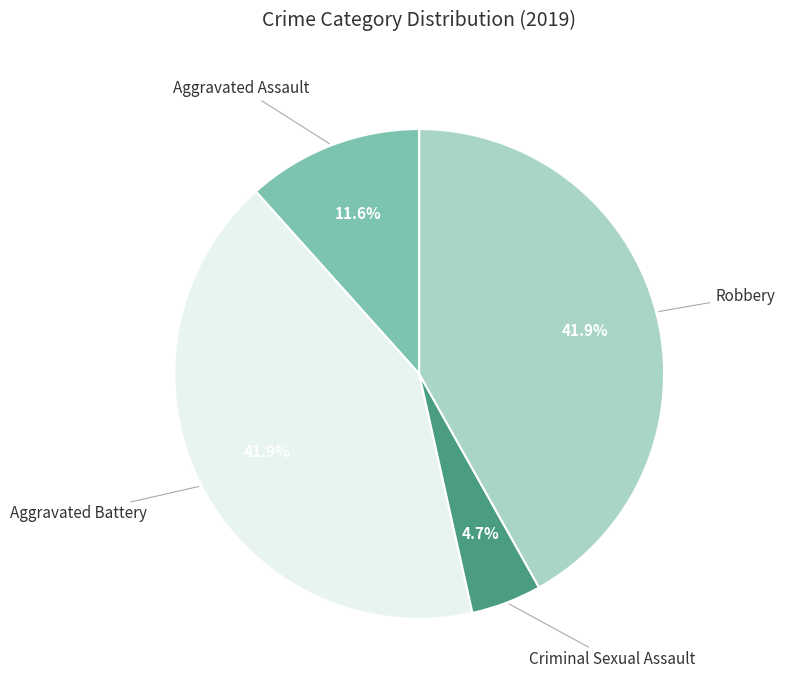

To the nearest percent, what is the combined percentage of Aggravated Assault and Criminal Sexual Assault?

16%